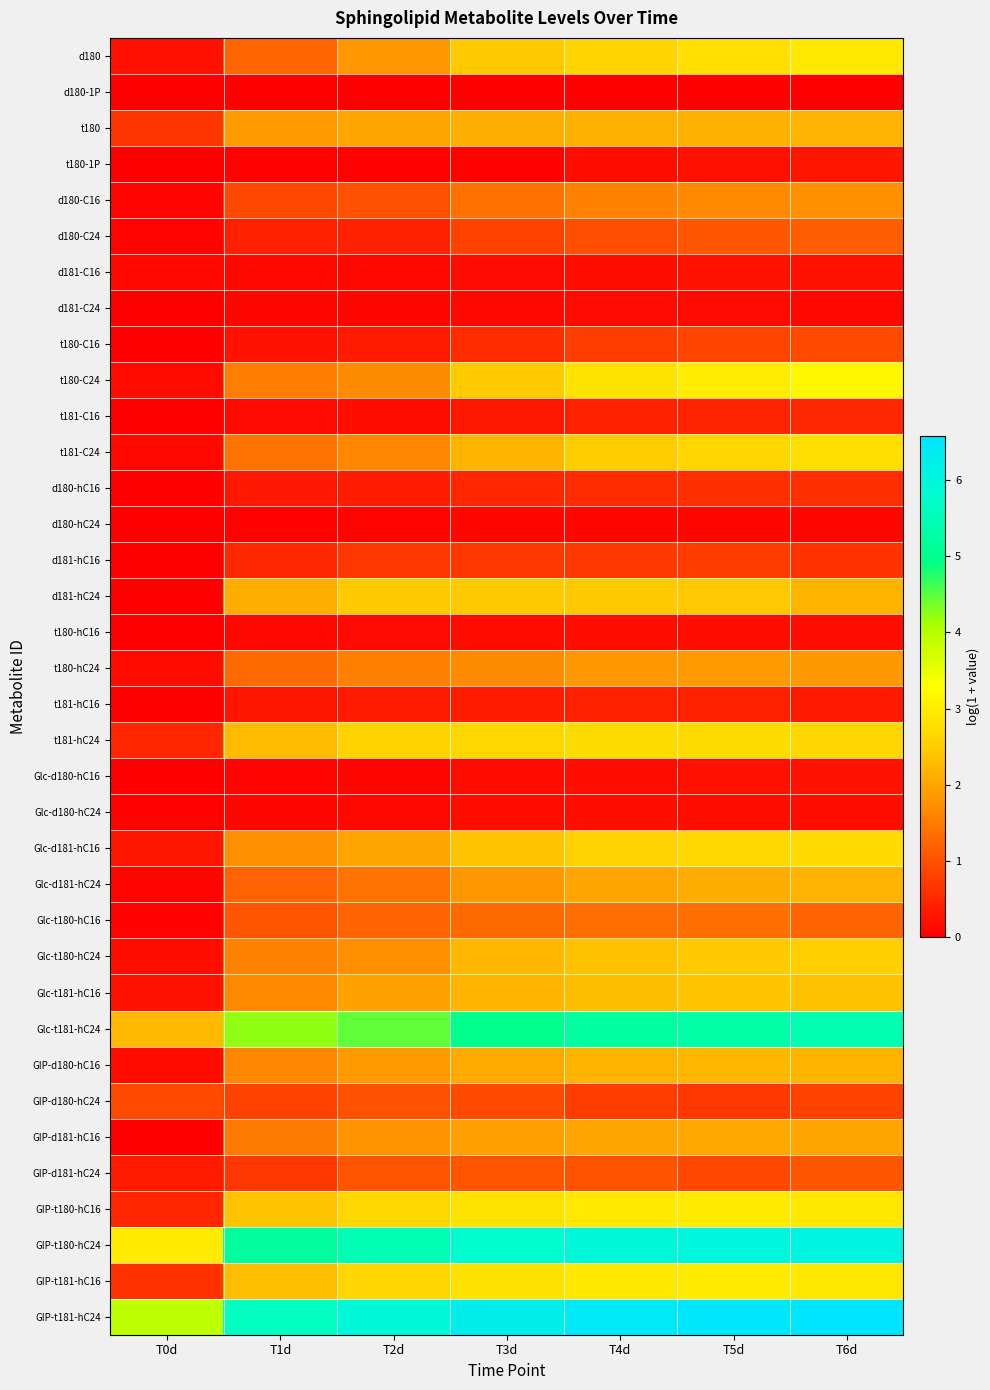

Reading left to right, transcribe all the data shown in this chart.

d180: T0d=0.2	T1d=1.3	T2d=1.8	T3d=2.5	T4d=2.6	T5d=2.8	T6d=2.9
d180-1P: T0d=0.0	T1d=0.0	T2d=0.0	T3d=0.0	T4d=0.0	T5d=0.0	T6d=0.0
t180: T0d=0.7	T1d=1.9	T2d=2.0	T3d=2.1	T4d=2.2	T5d=2.1	T6d=2.2
t180-1P: T0d=0.0	T1d=0.0	T2d=0.0	T3d=0.0	T4d=0.2	T5d=0.2	T6d=0.3
d180-C16: T0d=0.1	T1d=0.9	T2d=1.0	T3d=1.4	T4d=1.6	T5d=1.7	T6d=1.8
d180-C24: T0d=0.1	T1d=0.4	T2d=0.4	T3d=0.8	T4d=1.0	T5d=1.1	T6d=1.1
d181-C16: T0d=0.1	T1d=0.1	T2d=0.1	T3d=0.1	T4d=0.2	T5d=0.2	T6d=0.2
d181-C24: T0d=0.0	T1d=0.1	T2d=0.1	T3d=0.1	T4d=0.2	T5d=0.1	T6d=0.1
t180-C16: T0d=0.0	T1d=0.2	T2d=0.3	T3d=0.6	T4d=0.8	T5d=0.8	T6d=0.9
t180-C24: T0d=0.2	T1d=1.5	T2d=1.7	T3d=2.5	T4d=2.8	T5d=3.0	T6d=3.2
t181-C16: T0d=0.0	T1d=0.1	T2d=0.2	T3d=0.3	T4d=0.4	T5d=0.5	T6d=0.5
t181-C24: T0d=0.1	T1d=1.4	T2d=1.6	T3d=2.2	T4d=2.5	T5d=2.6	T6d=2.8
d180-hC16: T0d=0.0	T1d=0.3	T2d=0.4	T3d=0.5	T4d=0.6	T5d=0.6	T6d=0.6
d180-hC24: T0d=0.0	T1d=0.0	T2d=0.1	T3d=0.1	T4d=0.1	T5d=0.1	T6d=0.1
d181-hC16: T0d=0.0	T1d=0.5	T2d=0.7	T3d=0.7	T4d=0.7	T5d=0.7	T6d=0.6
d181-hC24: T0d=0.0	T1d=2.1	T2d=2.5	T3d=2.5	T4d=2.5	T5d=2.4	T6d=2.2
t180-hC16: T0d=0.0	T1d=0.1	T2d=0.1	T3d=0.2	T4d=0.2	T5d=0.2	T6d=0.2
t180-hC24: T0d=0.2	T1d=1.3	T2d=1.5	T3d=1.7	T4d=1.8	T5d=1.9	T6d=1.9
t181-hC16: T0d=0.0	T1d=0.3	T2d=0.4	T3d=0.4	T4d=0.4	T5d=0.4	T6d=0.3
t181-hC24: T0d=0.5	T1d=2.3	T2d=2.6	T3d=2.7	T4d=2.7	T5d=2.7	T6d=2.6
Glc-d180-hC16: T0d=0.0	T1d=0.1	T2d=0.1	T3d=0.2	T4d=0.2	T5d=0.2	T6d=0.2
Glc-d180-hC24: T0d=0.0	T1d=0.1	T2d=0.1	T3d=0.2	T4d=0.2	T5d=0.2	T6d=0.2
Glc-d181-hC16: T0d=0.3	T1d=1.8	T2d=2.0	T3d=2.4	T4d=2.6	T5d=2.7	T6d=2.7
Glc-d181-hC24: T0d=0.1	T1d=1.2	T2d=1.4	T3d=1.8	T4d=2.0	T5d=2.1	T6d=2.2
Glc-t180-hC16: T0d=0.0	T1d=1.0	T2d=1.2	T3d=1.3	T4d=1.3	T5d=1.4	T6d=1.2
Glc-t180-hC24: T0d=0.2	T1d=1.6	T2d=1.7	T3d=2.2	T4d=2.4	T5d=2.4	T6d=2.5
Glc-t181-hC16: T0d=0.3	T1d=1.7	T2d=2.0	T3d=2.2	T4d=2.3	T5d=2.4	T6d=2.3
Glc-t181-hC24: T0d=2.2	T1d=4.2	T2d=4.5	T3d=5.0	T4d=5.2	T5d=5.3	T6d=5.4
GIP-d180-hC16: T0d=0.2	T1d=1.7	T2d=1.9	T3d=2.1	T4d=2.2	T5d=2.2	T6d=2.2
GIP-d180-hC24: T0d=0.9	T1d=0.8	T2d=1.0	T3d=0.9	T4d=0.7	T5d=0.7	T6d=0.8
GIP-d181-hC16: T0d=0.0	T1d=1.5	T2d=1.8	T3d=1.9	T4d=2.0	T5d=2.0	T6d=2.0
GIP-d181-hC24: T0d=0.3	T1d=0.7	T2d=1.1	T3d=1.0	T4d=1.0	T5d=0.9	T6d=1.1
GIP-t180-hC16: T0d=0.5	T1d=2.4	T2d=2.7	T3d=2.9	T4d=2.9	T5d=3.0	T6d=2.9
GIP-t180-hC24: T0d=3.0	T1d=5.2	T2d=5.5	T3d=5.8	T4d=6.0	T5d=6.0	T6d=6.1
GIP-t181-hC16: T0d=0.6	T1d=2.3	T2d=2.6	T3d=2.8	T4d=2.9	T5d=3.0	T6d=2.9
GIP-t181-hC24: T0d=3.9	T1d=5.6	T2d=5.9	T3d=6.3	T4d=6.4	T5d=6.5	T6d=6.6